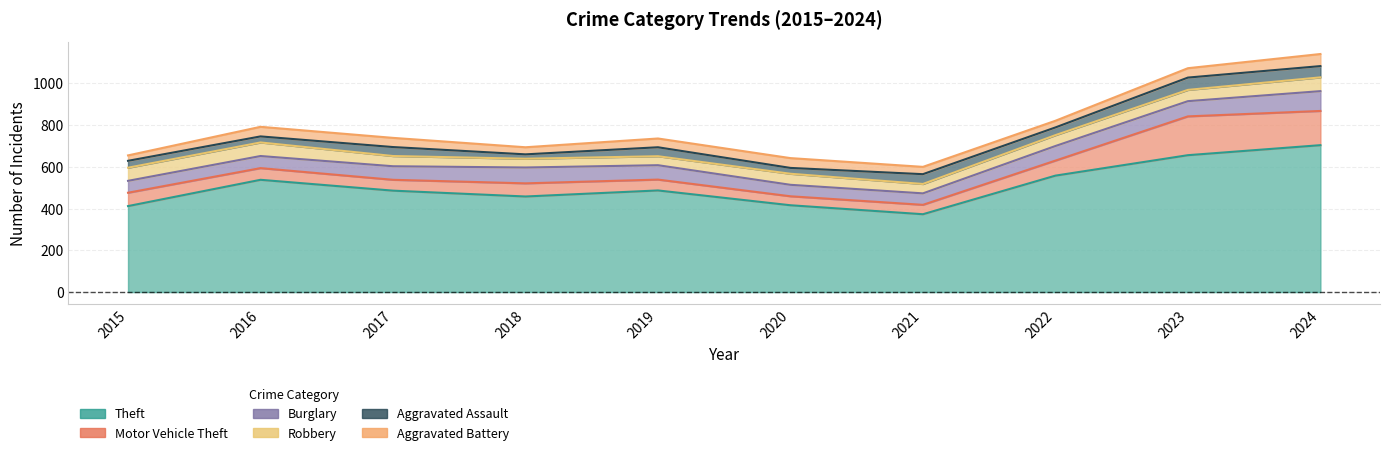

Which series has the largest range (max minus min)?

Theft